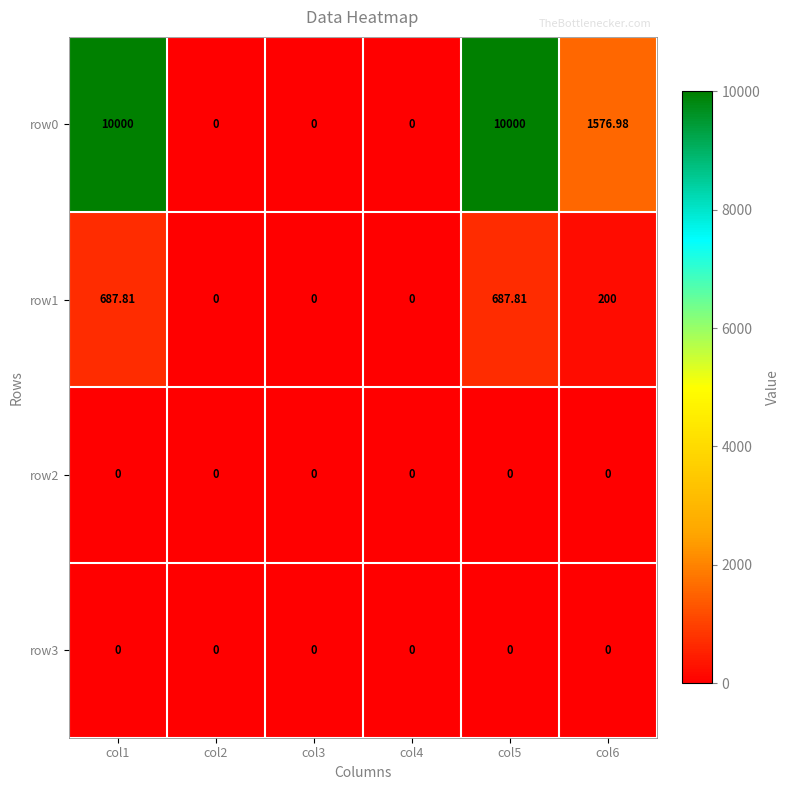

How many data points does each series have?

6